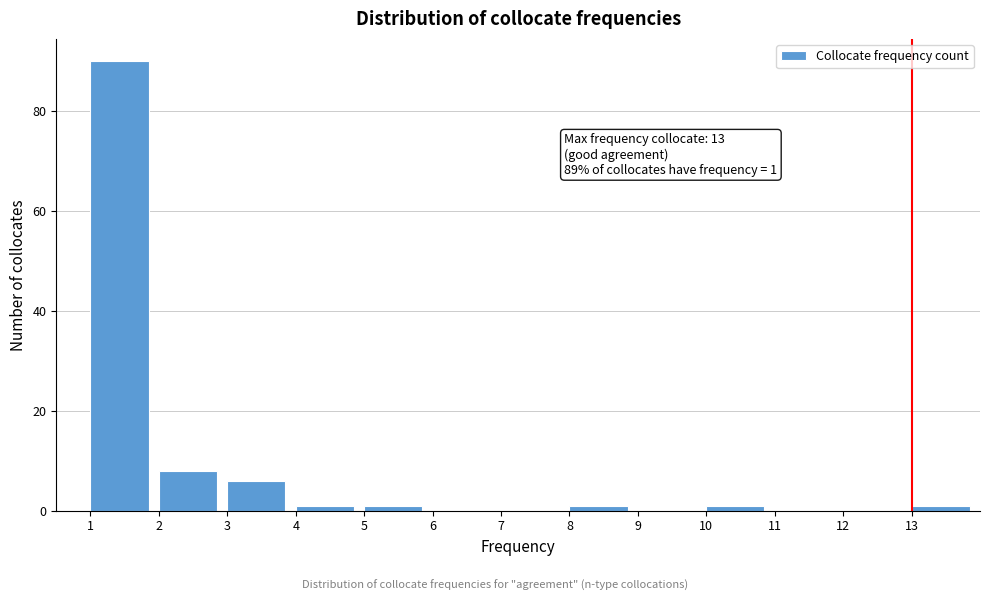

Over which range of the x-axis is the bar tallest?

1 to 2